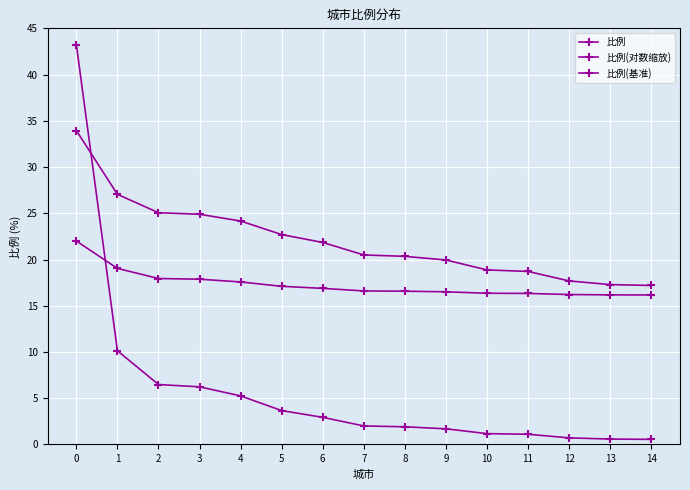

How many series are shown in this chart?

3